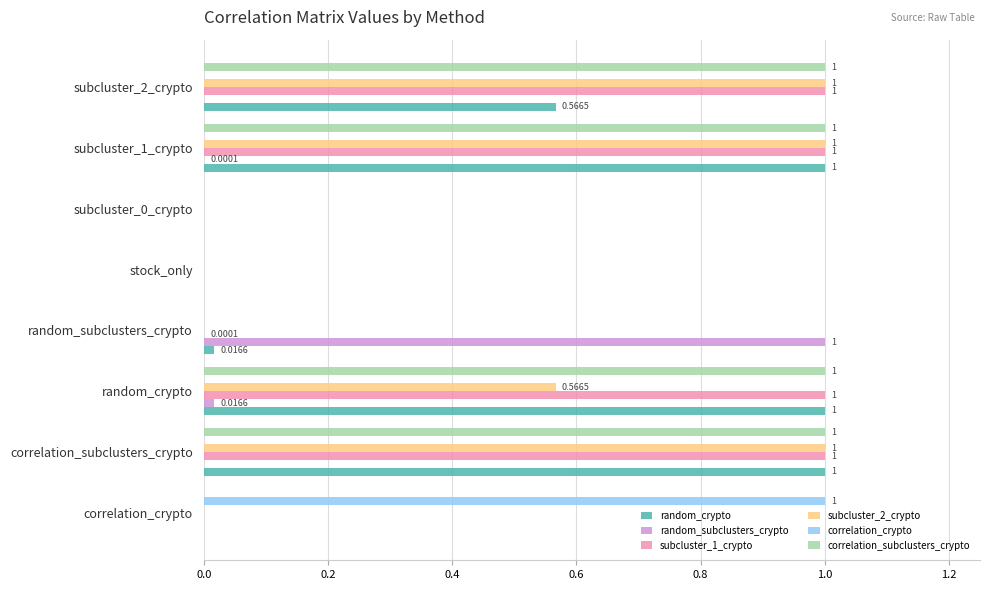

What is the total value across all series at subcluster_2_crypto?

3.6